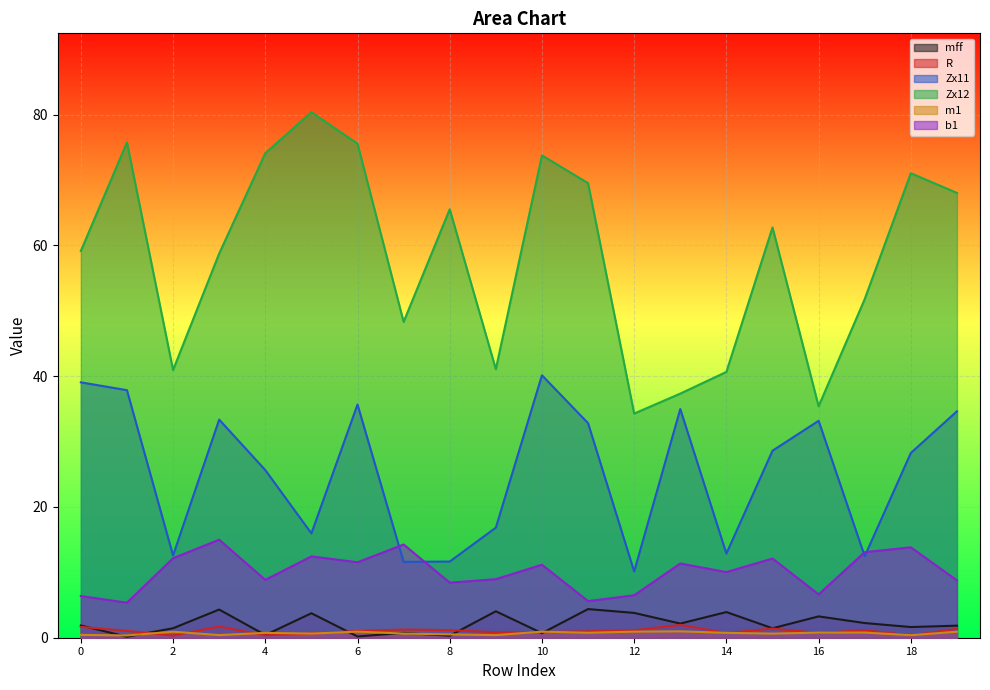

How many series are shown in this chart?

6